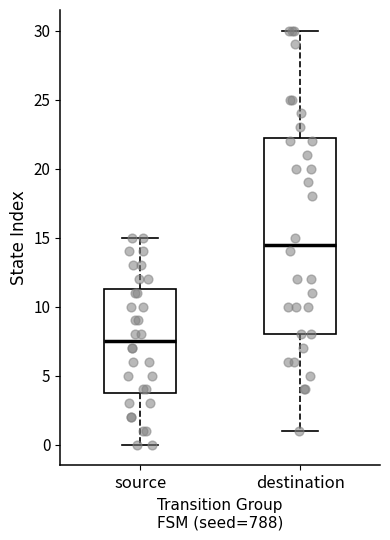

Where is the upper edge of the box for destination on the y-axis? The values are not printed on the chart, so give them approximately, as read against the axis.

22.5